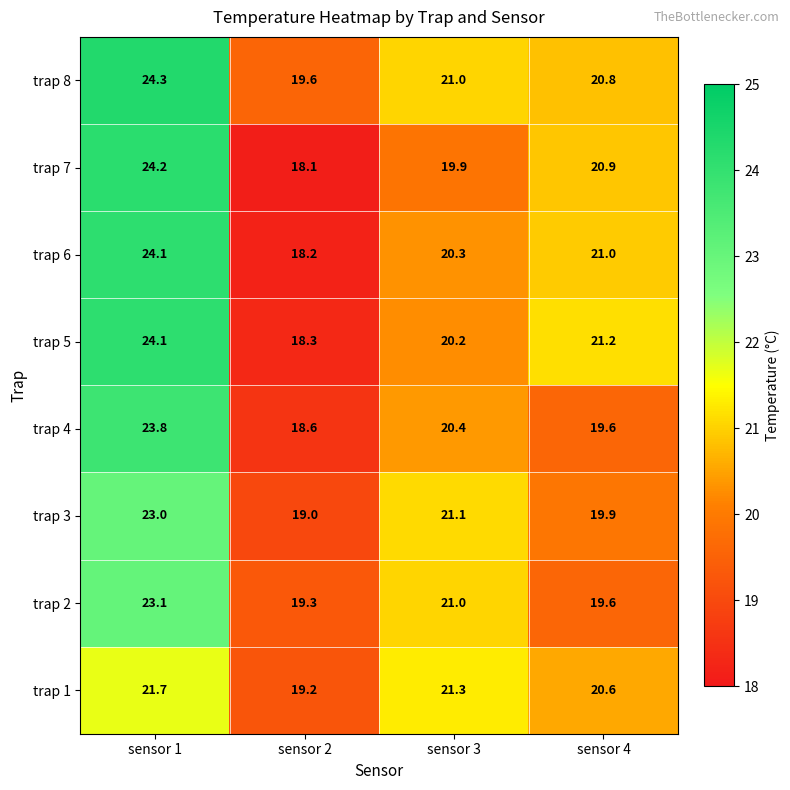

What is the difference between the highest and lowest values at sensor 2?

1.5